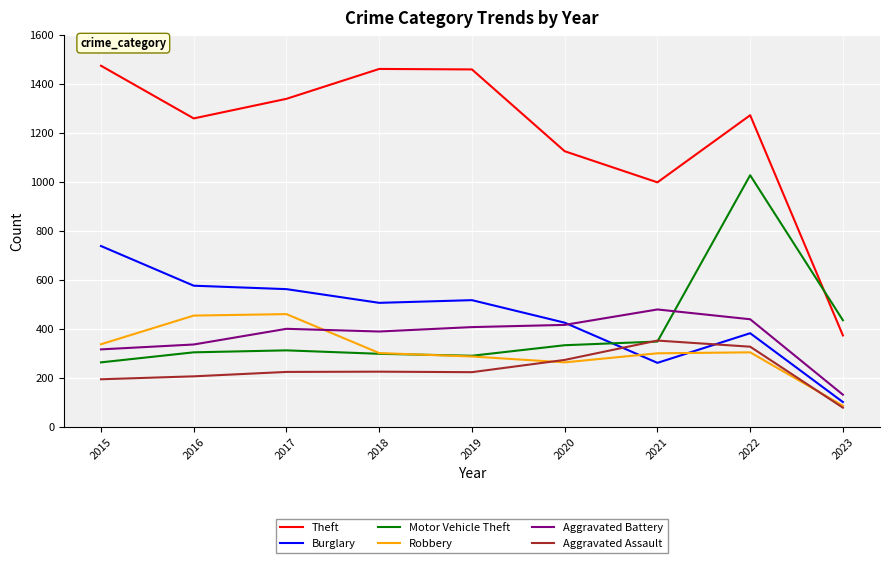

What is the sum of all Theft values?

10760